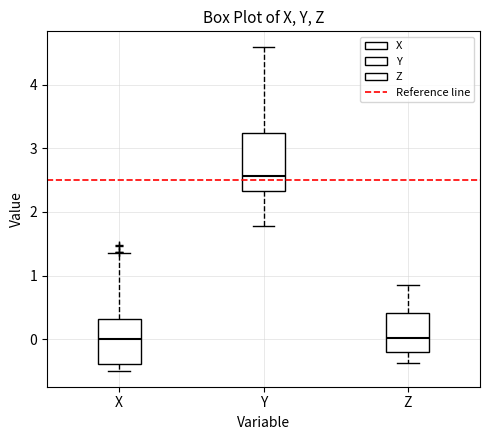

Reading left to right, read every box against the y-axis: the position of its median line, the range the box covers, and the ends of its whiskers. The values are not printed on the chart, so give them approximately, as read against the axis.

X: median 0.0, box -0.4 to 0.3, whiskers -0.5 to 1.4
Y: median 2.6, box 2.3 to 3.2, whiskers 1.8 to 4.6
Z: median 0.0, box -0.2 to 0.4, whiskers -0.4 to 0.9